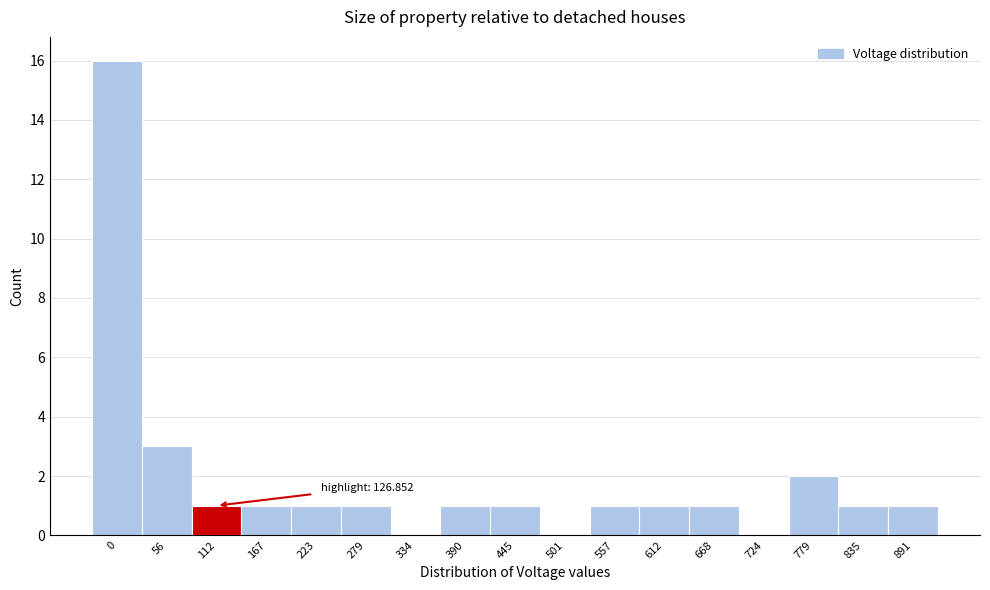

Reading right to left, what are all the values shown in this chart?

891=1	835=1	779=2	724=0	668=1	612=1	557=1	501=0	445=1	390=1	334=0	279=1	223=1	167=1	112=1	56=3	0=16